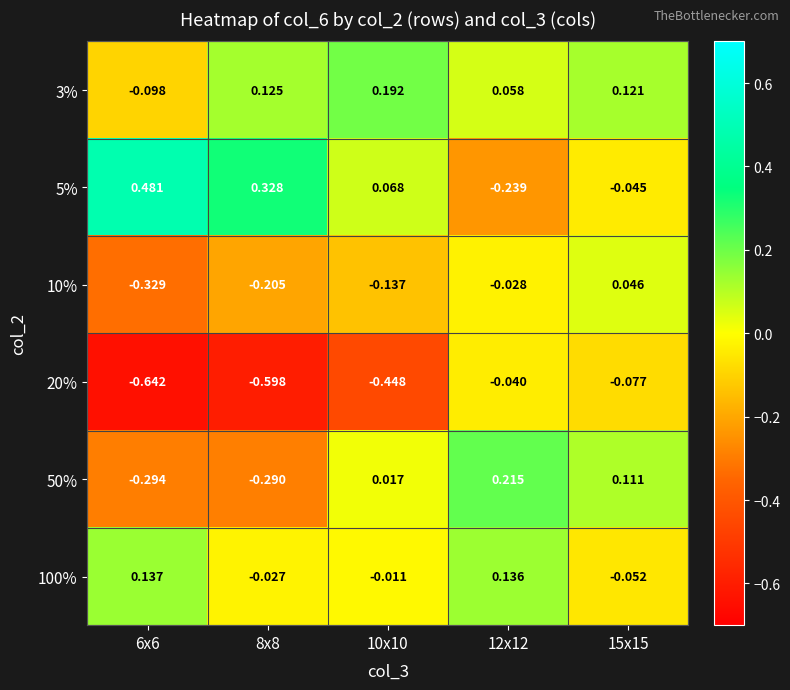

How many data points does each series have?

5